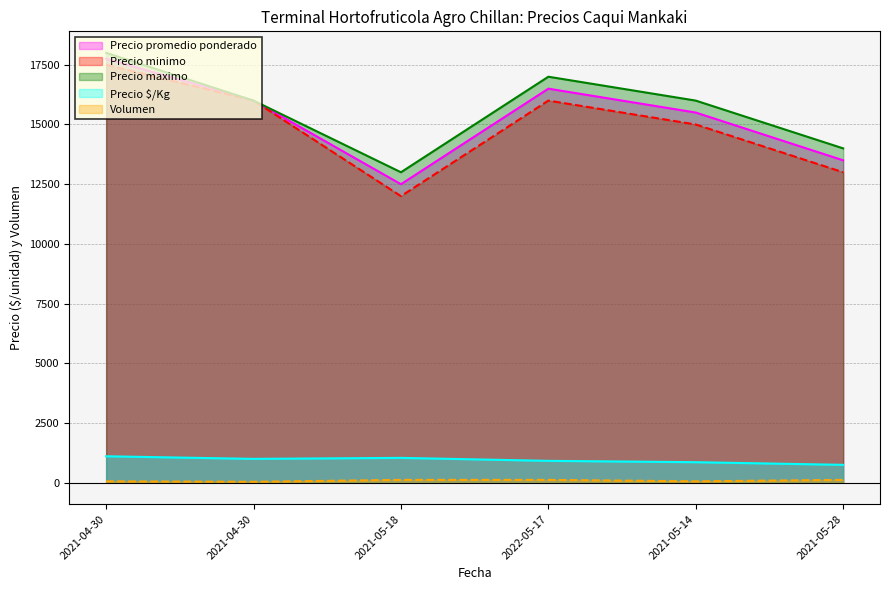

The Precio $/Kg series shows 1042 at 2021-05-18. True or false?

True